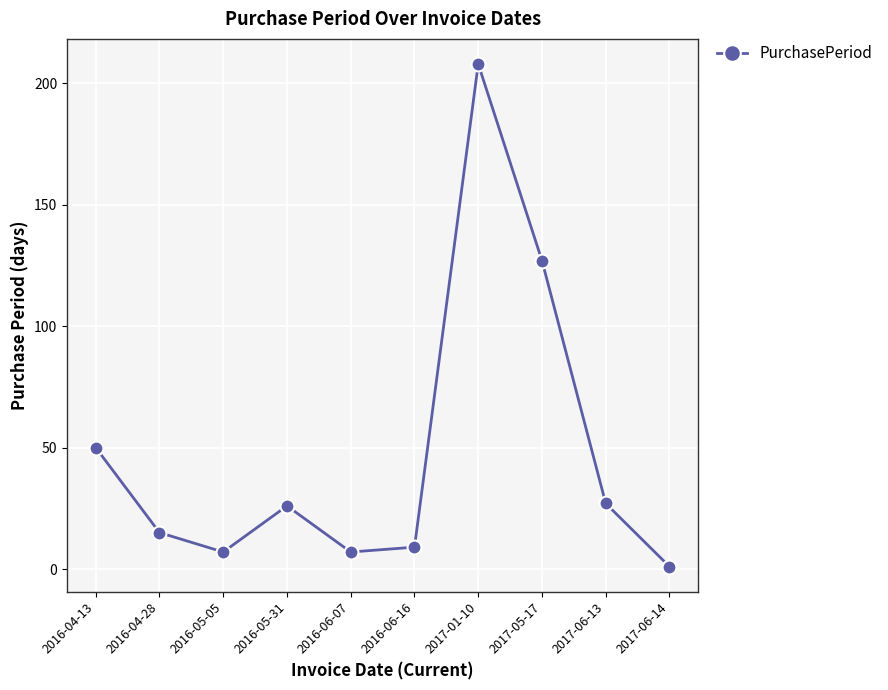

What is the label of the 2nd point from the right?

2017-06-13